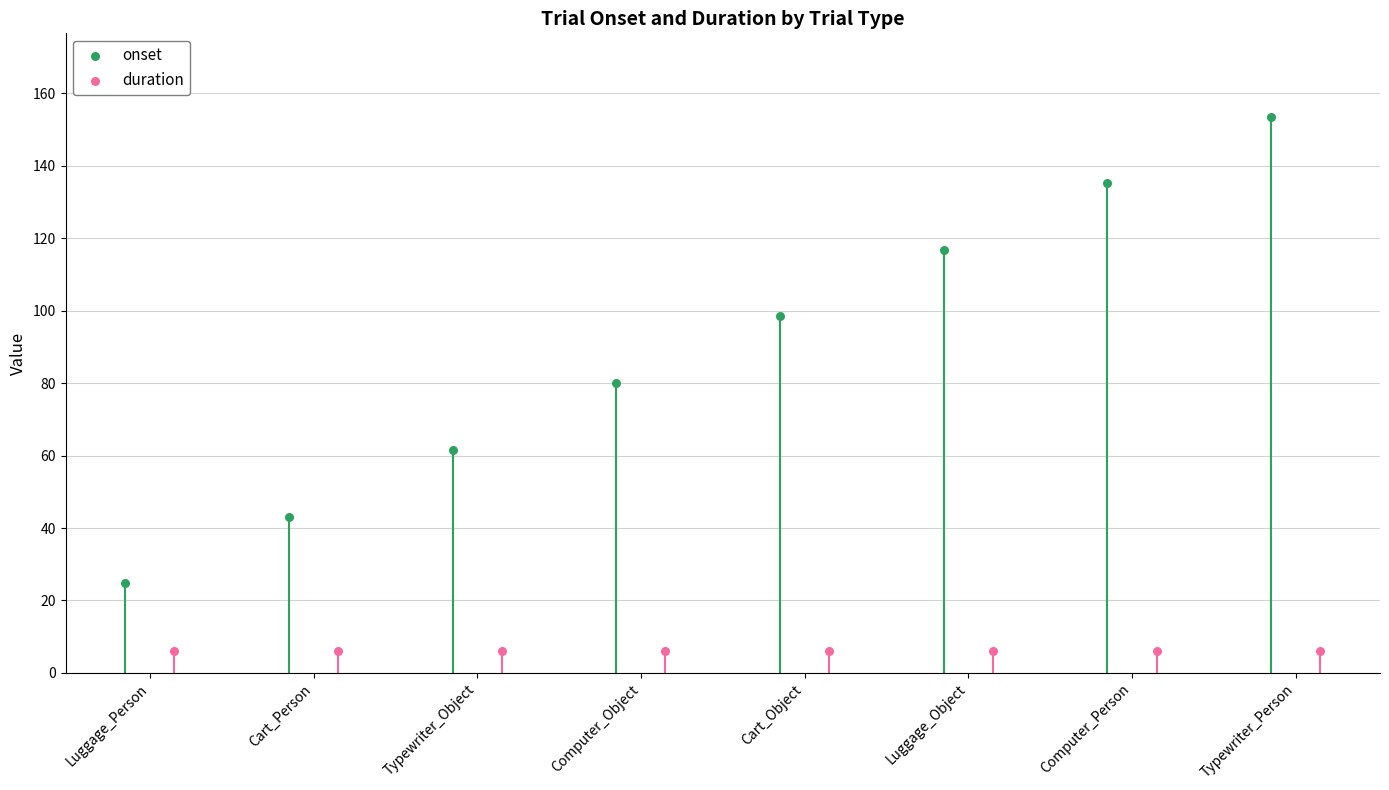

At which category is the sum across all series the highest?

Typewriter_Person